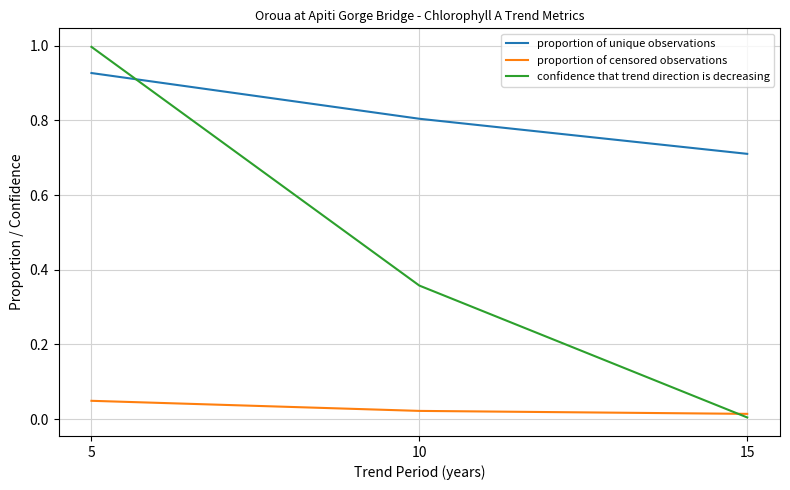

The value of confidence that trend direction is decreasing at 5 is 1.0. True or false?

True